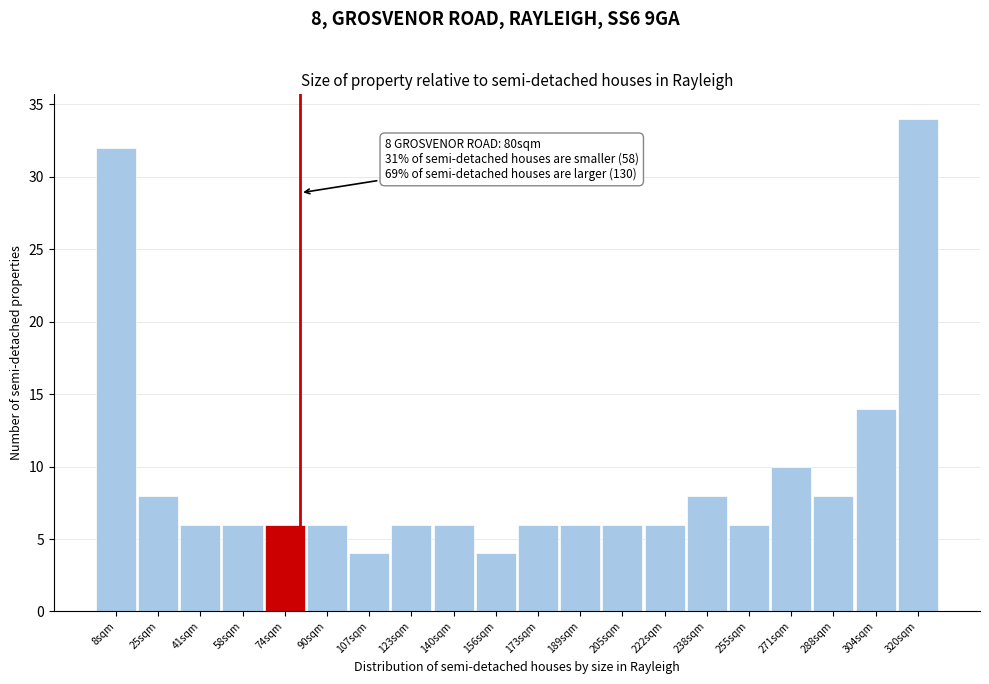

Over which range of the x-axis is the bar tallest?

312 to 328